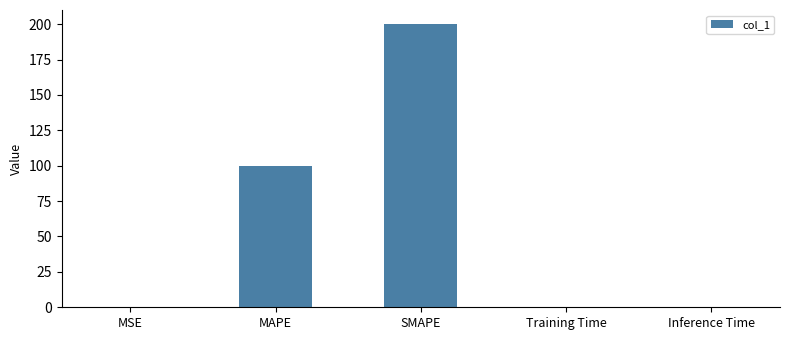

How many distinct data groups are displayed?

1